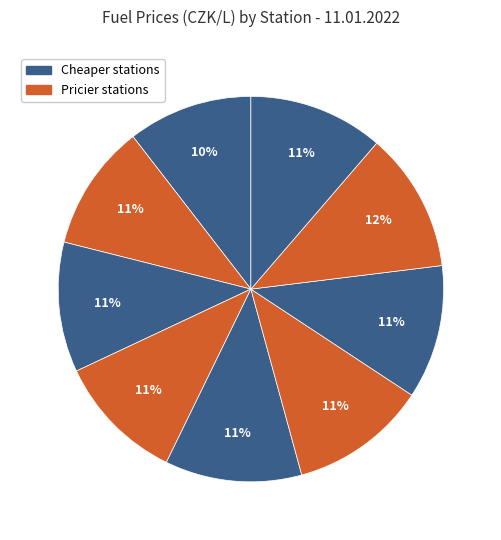

Count the number of slices in the pie.

9